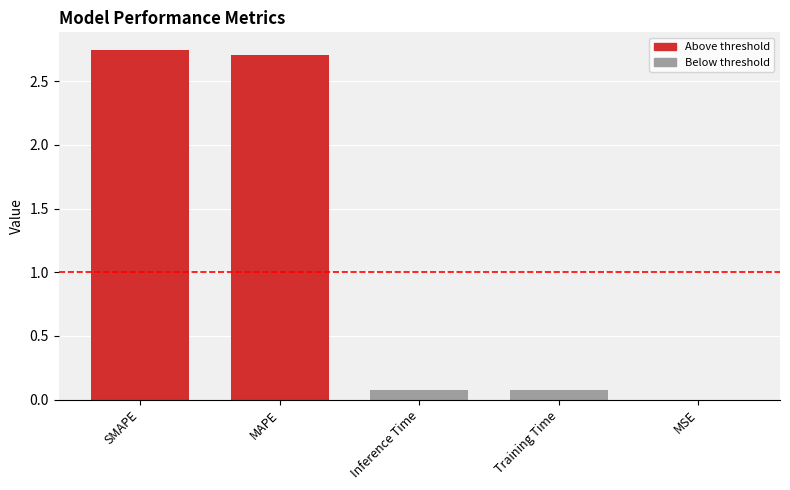

What is the sum of all values?

5.6